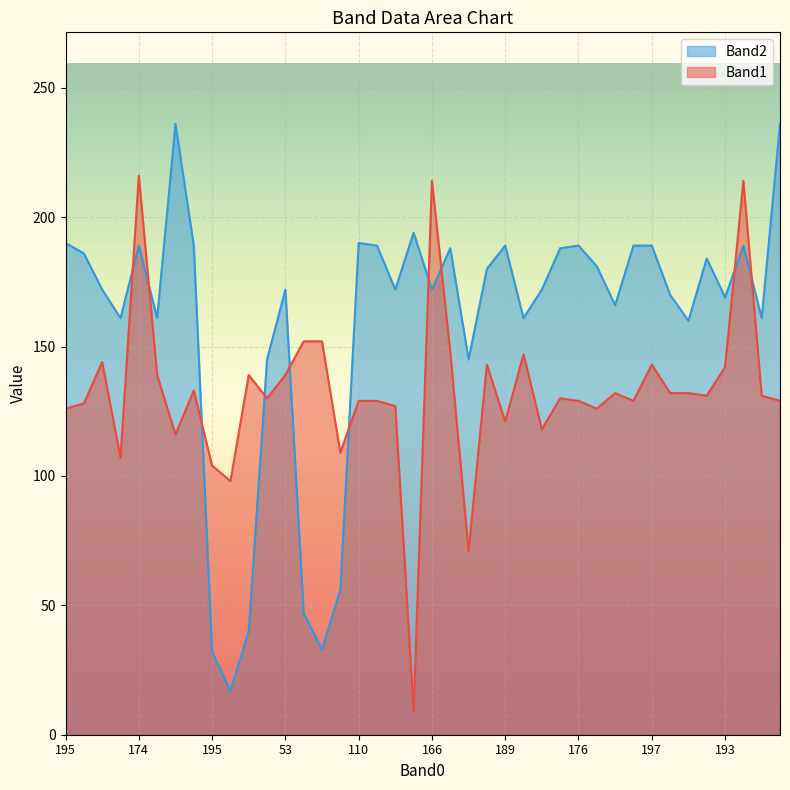

Which category has the lowest value across all series?

190